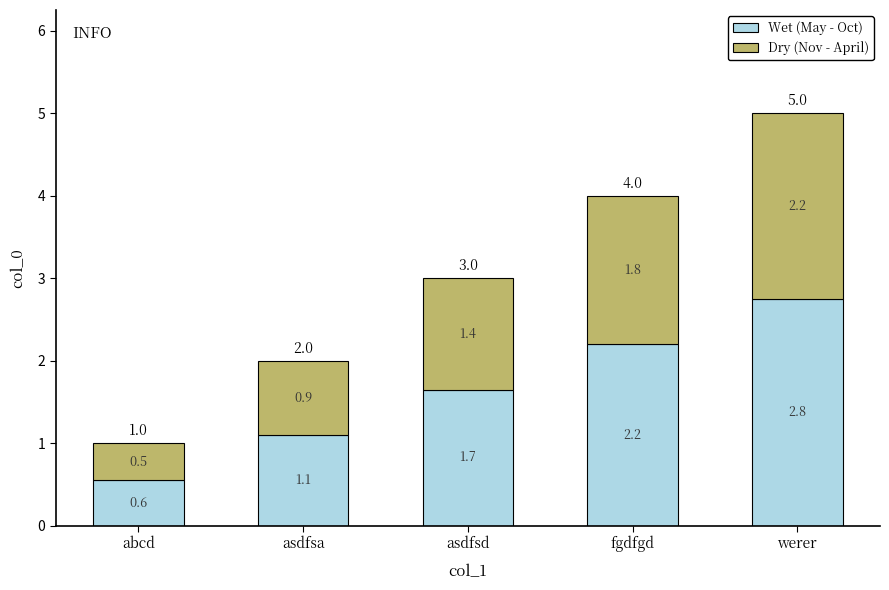

What is the difference between the maximum and minimum values in the Wet (May - Oct) series?

2.2